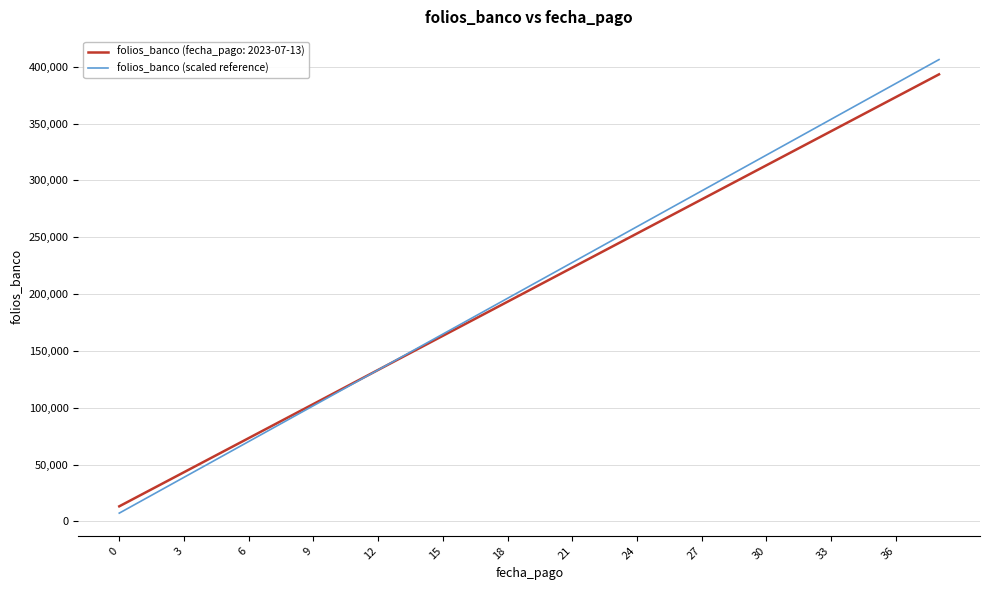

What is the maximum value shown in the chart?

406322.7